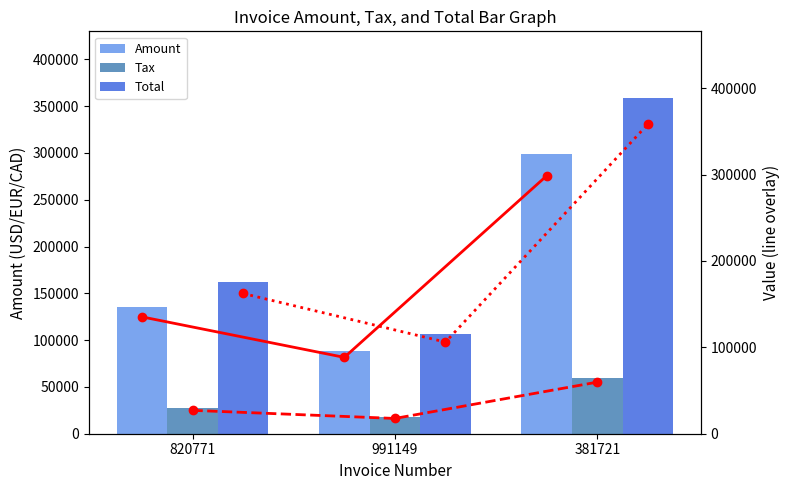

How many groups of bars are there?

3